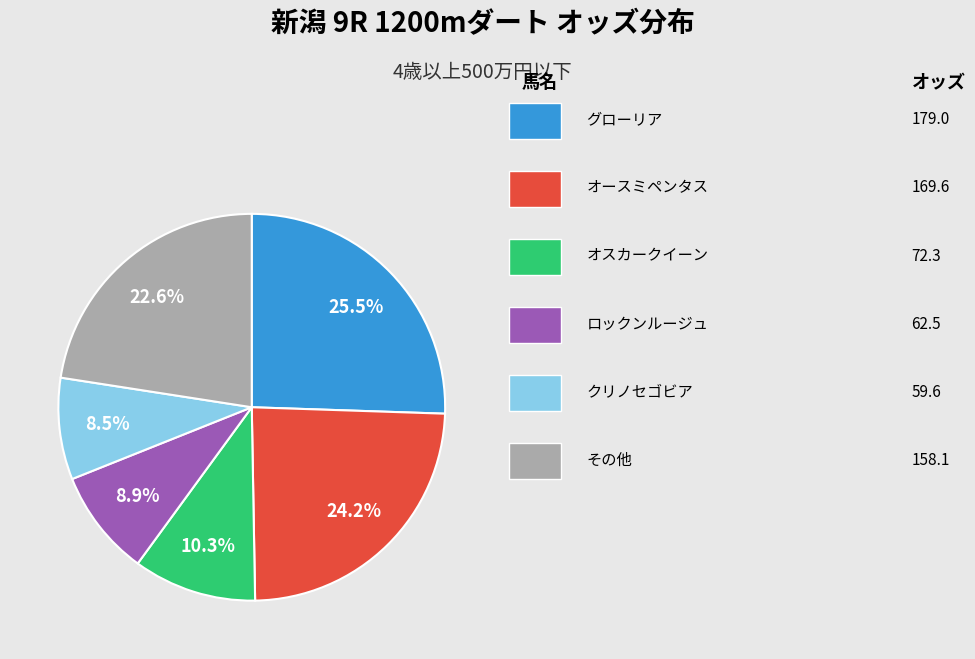

Is there any slice that represents more than half of the pie?

No